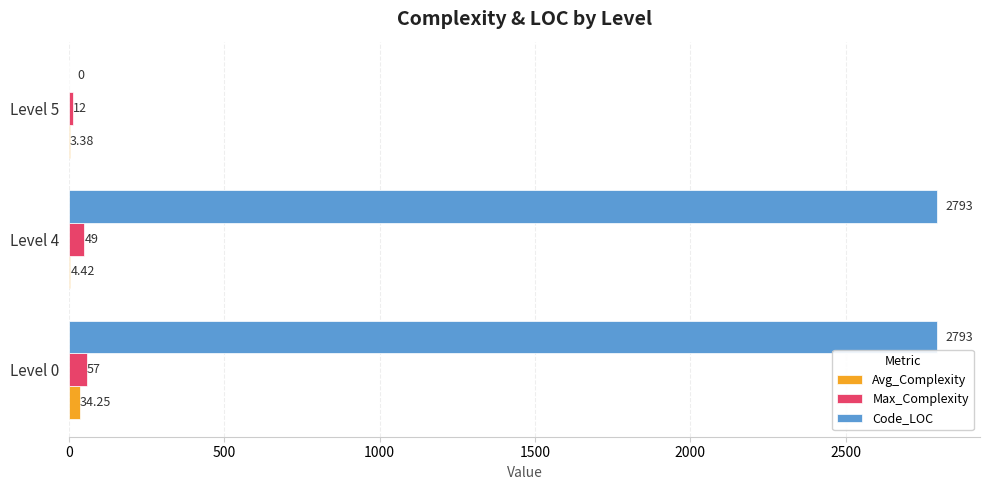

At which category is the sum across all series the highest?

Level 0